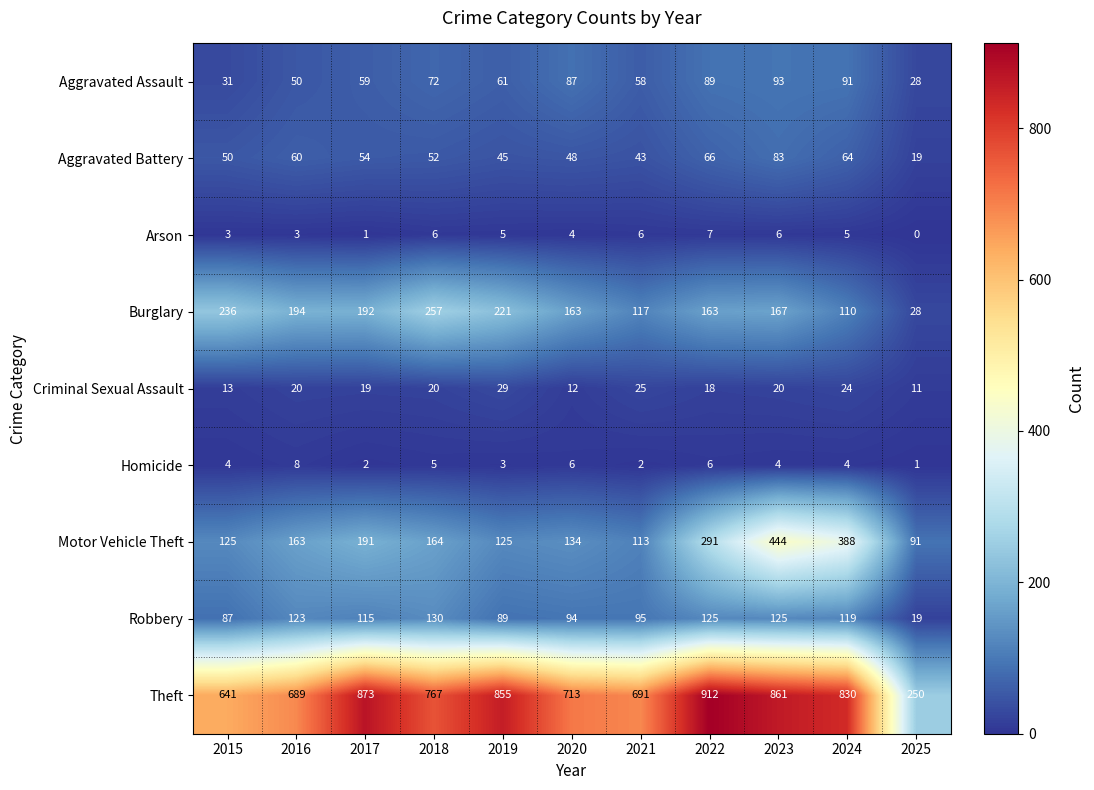

List the series in order of their peak value, lowest first.

Arson, Homicide, Criminal Sexual Assault, Aggravated Battery, Aggravated Assault, Robbery, Burglary, Motor Vehicle Theft, Theft